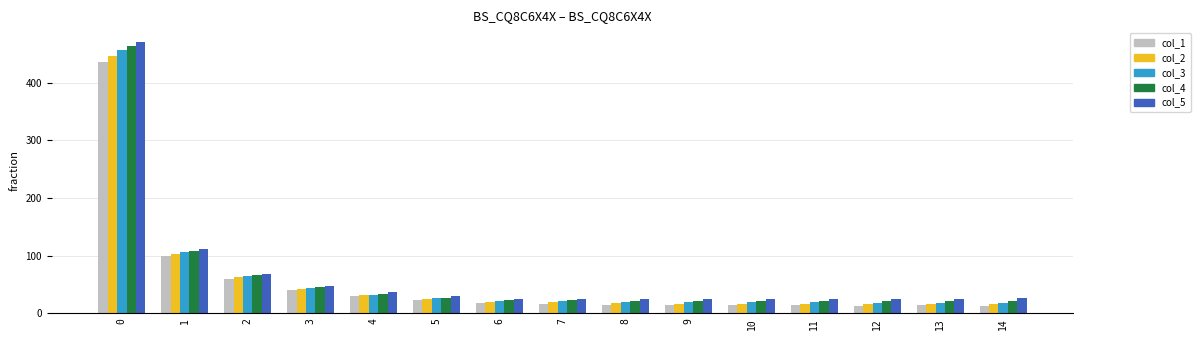

What are all the series names shown in the legend?

col_1, col_2, col_3, col_4, col_5